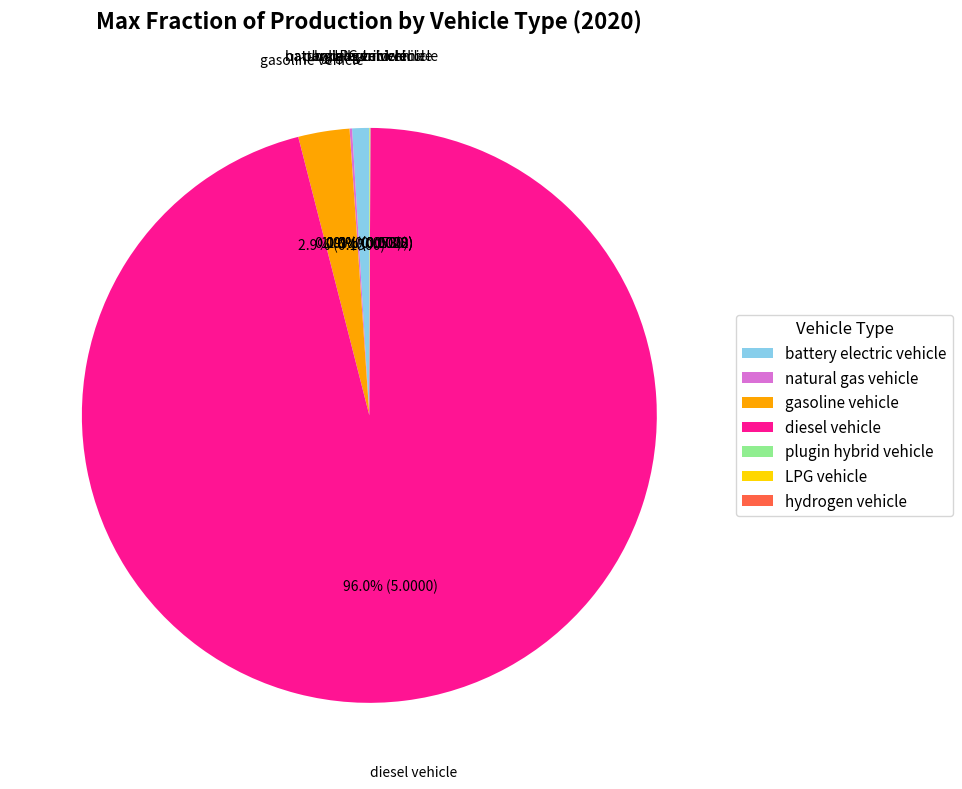

Which category has the biggest portion of the pie?

diesel vehicle